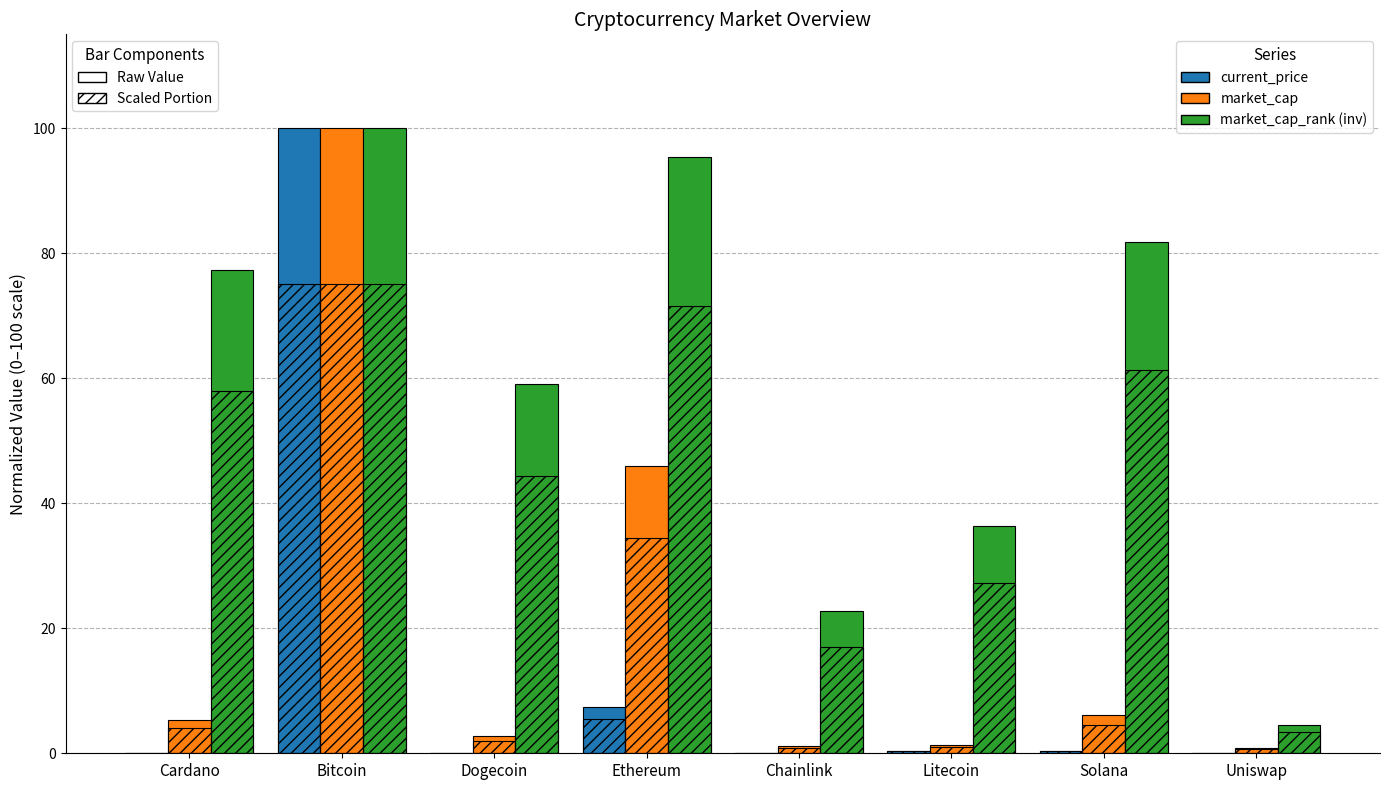

The value of market_cap at Dogecoin is 3.5. True or false?

False